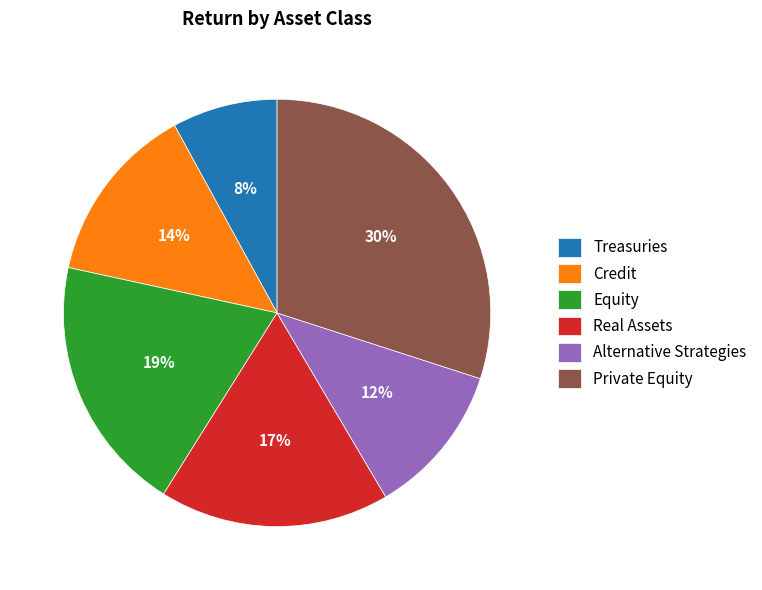

What is the largest slice in the pie chart?

Private Equity